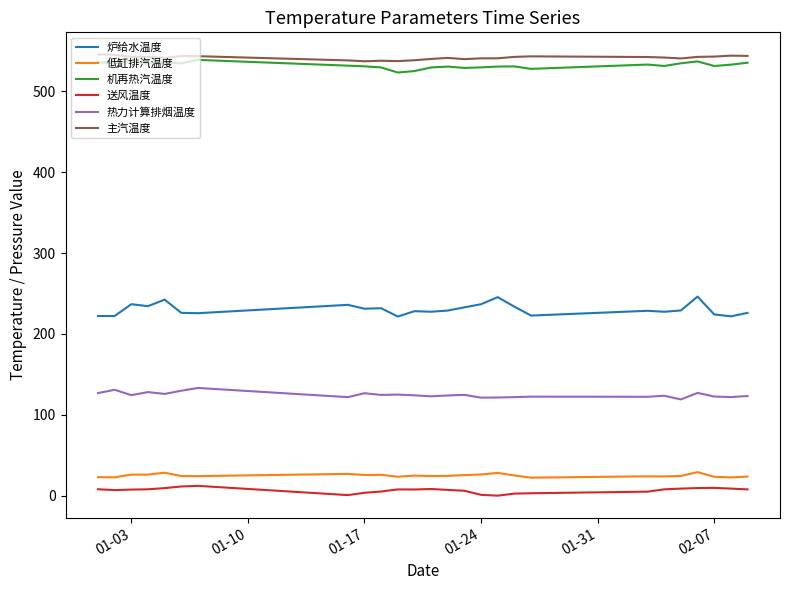

True or false: 炉给水温度 and 热力计算排烟温度 cross at least once.

False